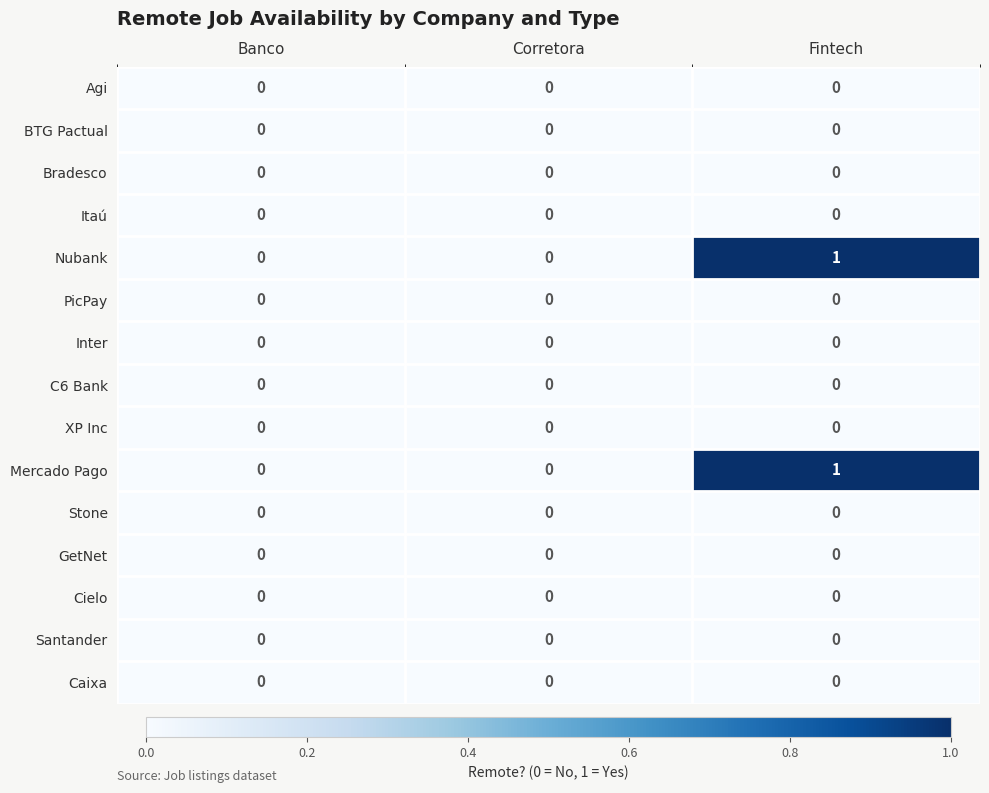

What is the maximum value shown in the chart?

1